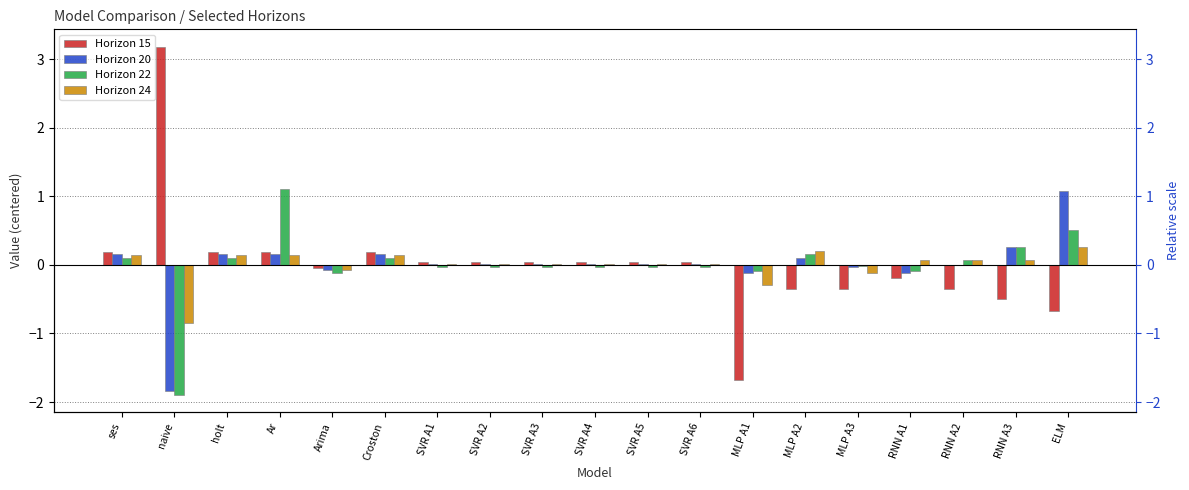

List the labels in order of Horizon 24 value, largest first.

ELM, MLP A2, ses, holt, Ar, Croston, RNN A3, RNN A1, RNN A2, SVR A4, SVR A6, SVR A1, SVR A3, SVR A5, SVR A2, Arima, MLP A3, MLP A1, naive